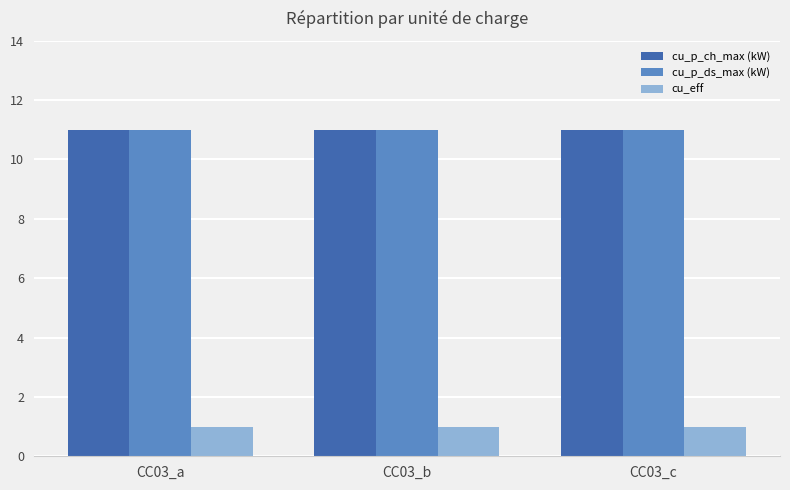

Reading left to right, extract all data points from this chart.

cu_p_ch_max (kW): CC03_a=11	CC03_b=11	CC03_c=11
cu_p_ds_max (kW): CC03_a=11	CC03_b=11	CC03_c=11
cu_eff: CC03_a=1	CC03_b=1	CC03_c=1